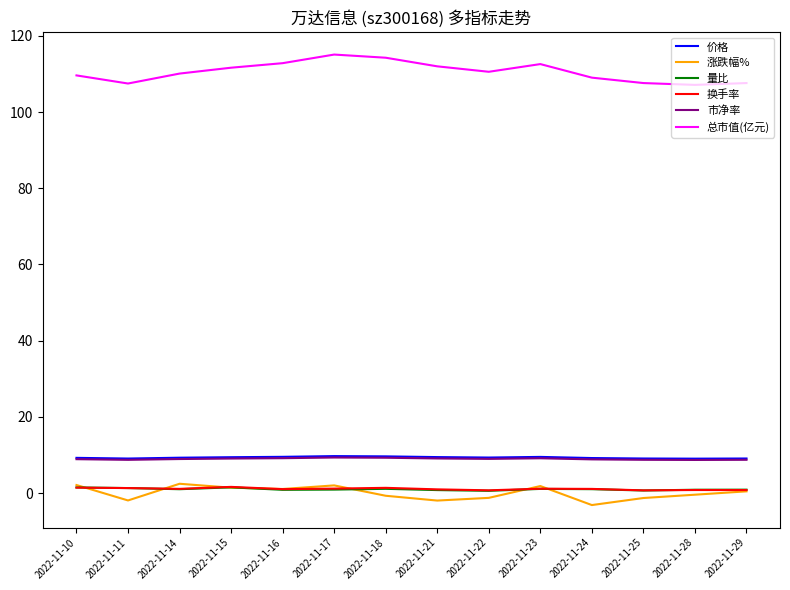

True or false: 市净率 and 量比 cross at least once.

False